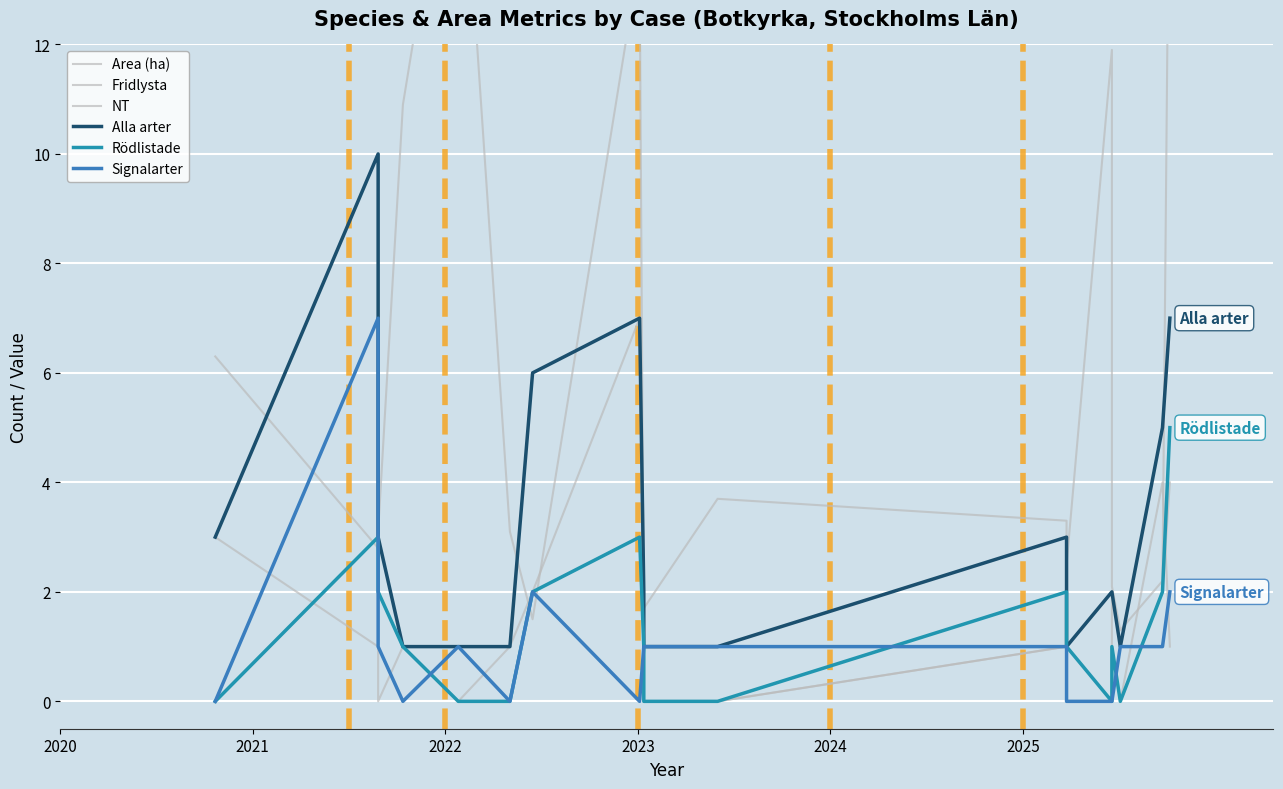

At which category does Rödlistade reach its first local peak?

2021